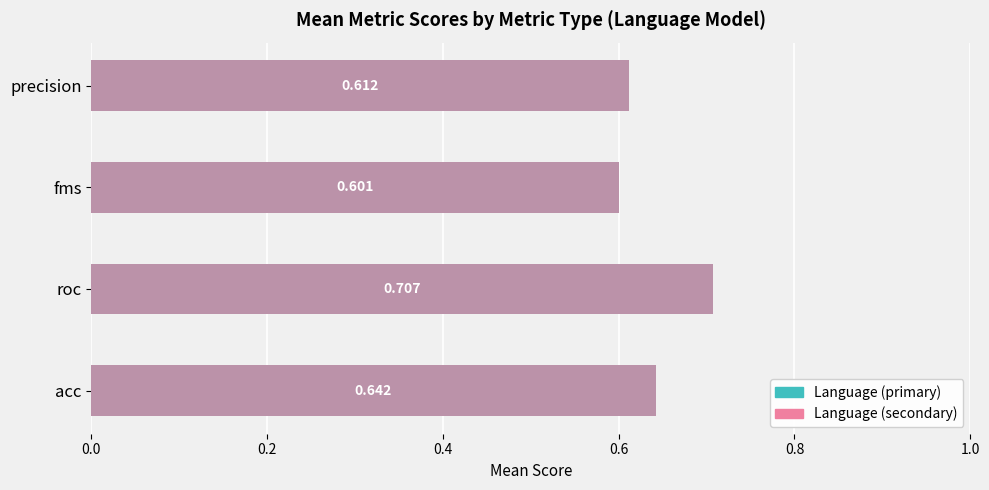

True or false: Mean Score (Left) has a value of 0.7 at roc.

True